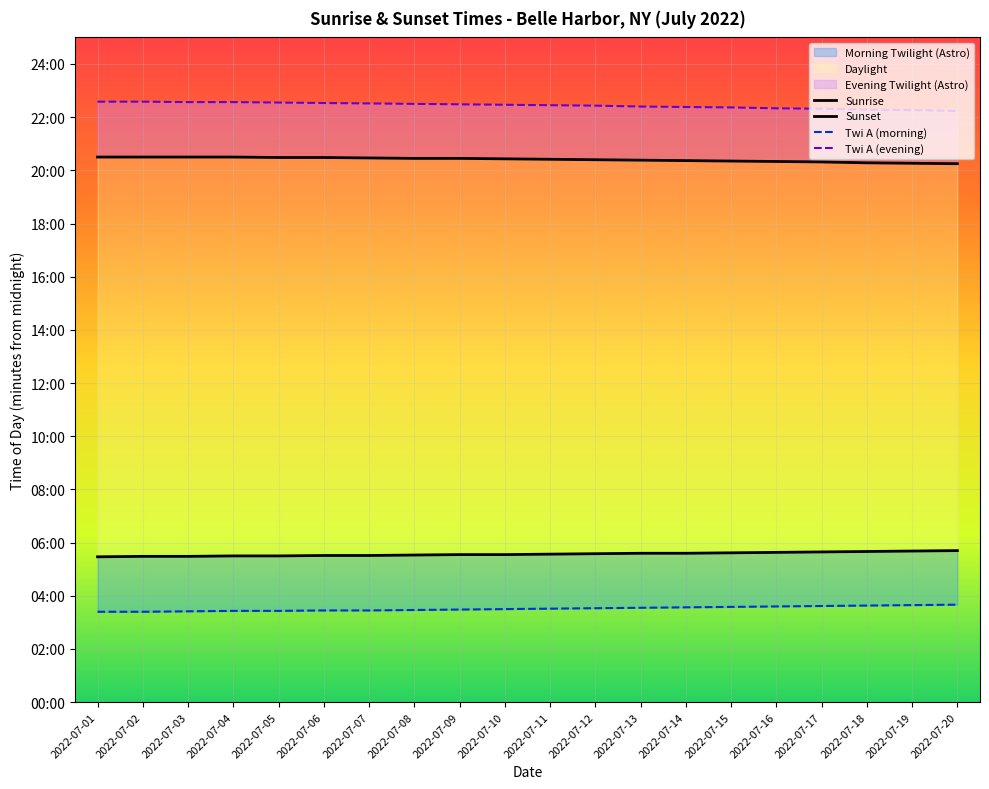

How many lines are shown in the chart?

4